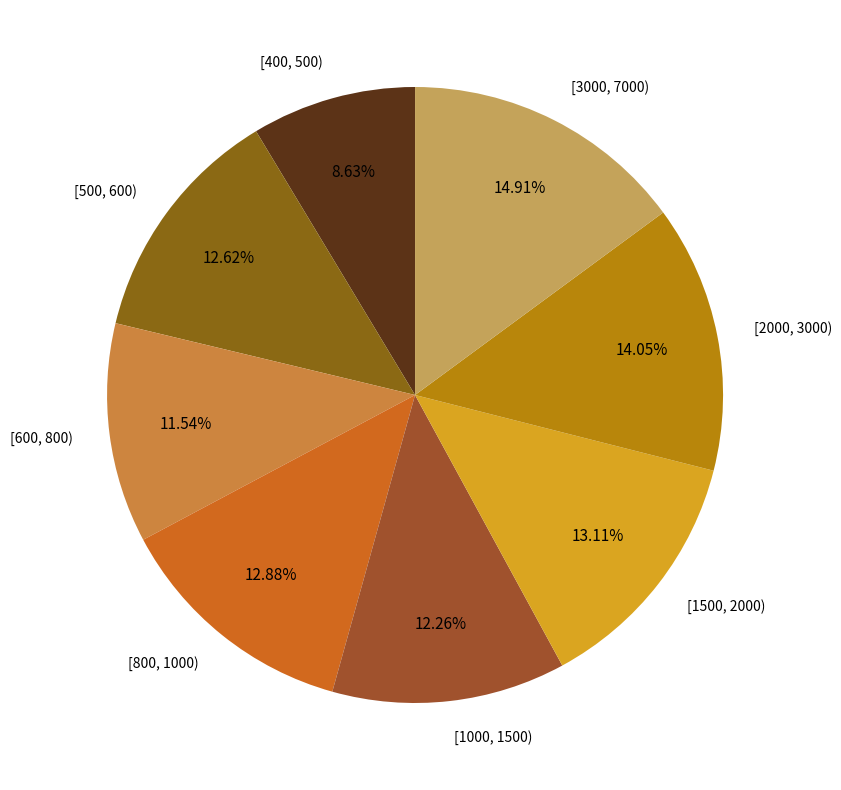

What percentage is the [3000, 7000) slice, to the nearest percent?

15%